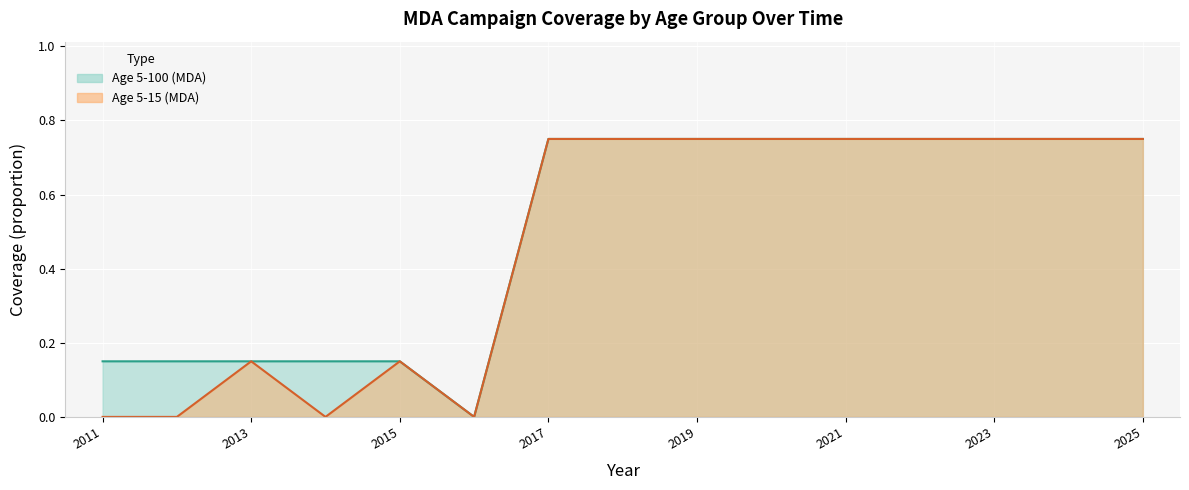

In Age 5-15 (MDA), how many points are higher than both neighbors (excluding endpoints)?

2